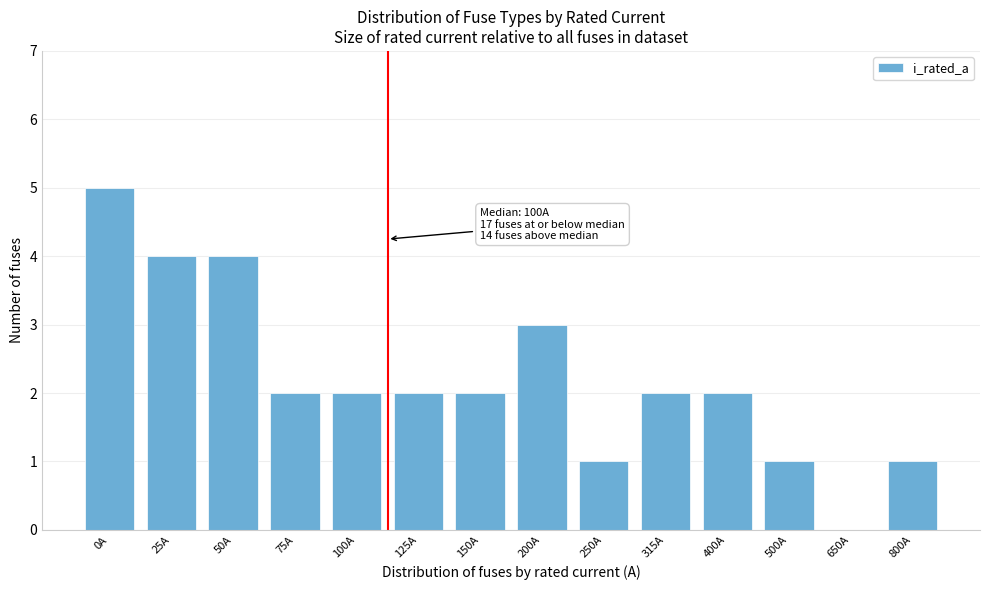

Reading left to right, what are all the values shown in this chart?

0A=5	25A=4	50A=4	75A=2	100A=2	125A=2	150A=2	200A=3	250A=1	315A=2	400A=2	500A=1	650A=0	800A=1